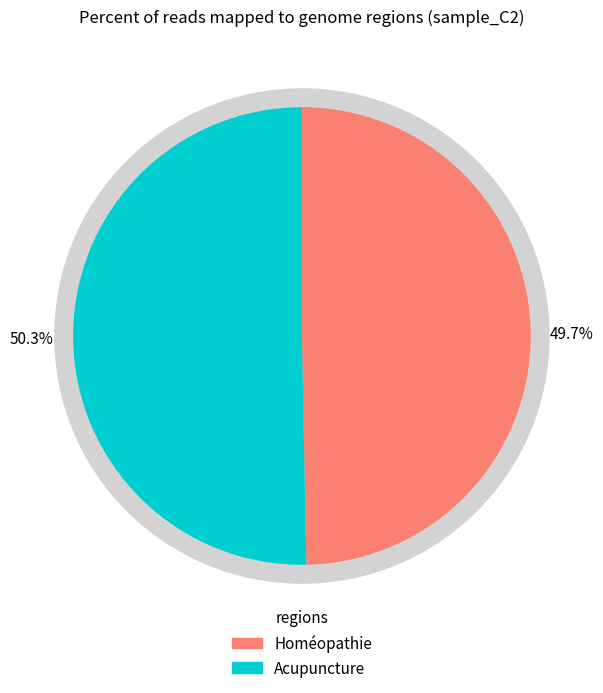

Is the sum of Homéopathie and Acupuncture greater than half?

Yes